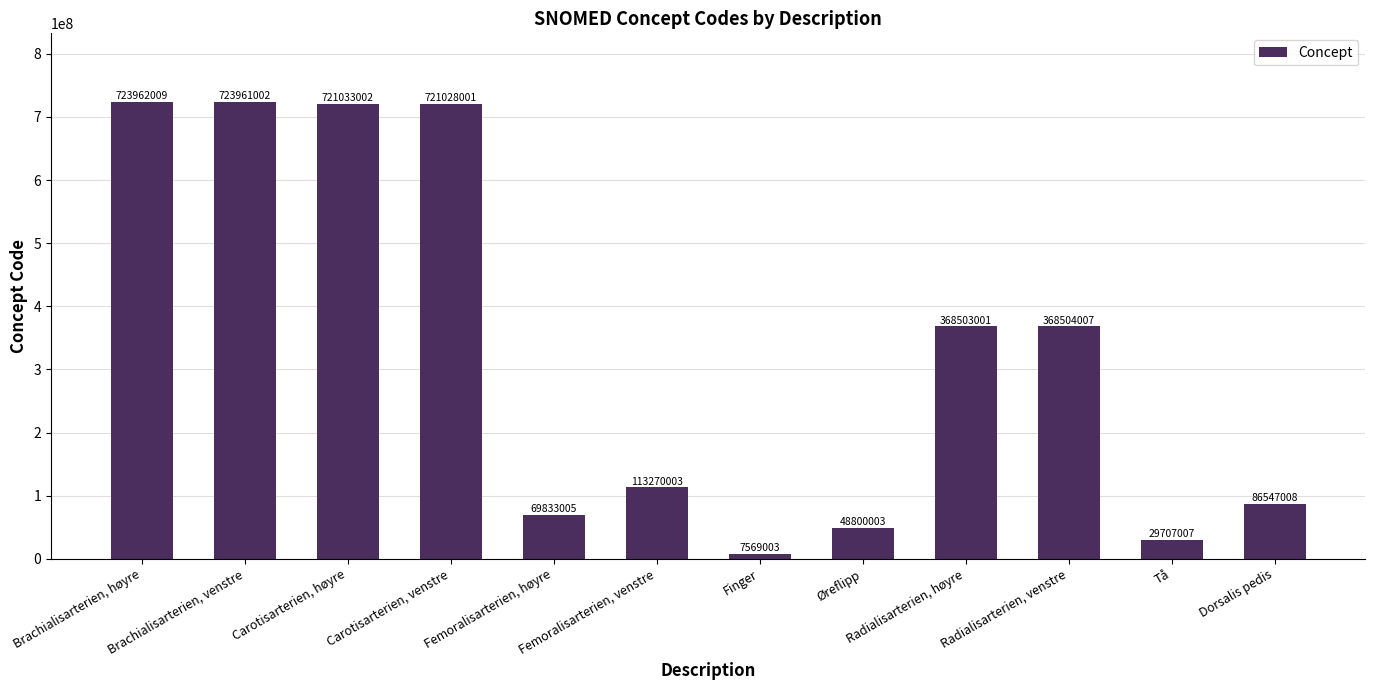

How many distinct data groups are displayed?

1